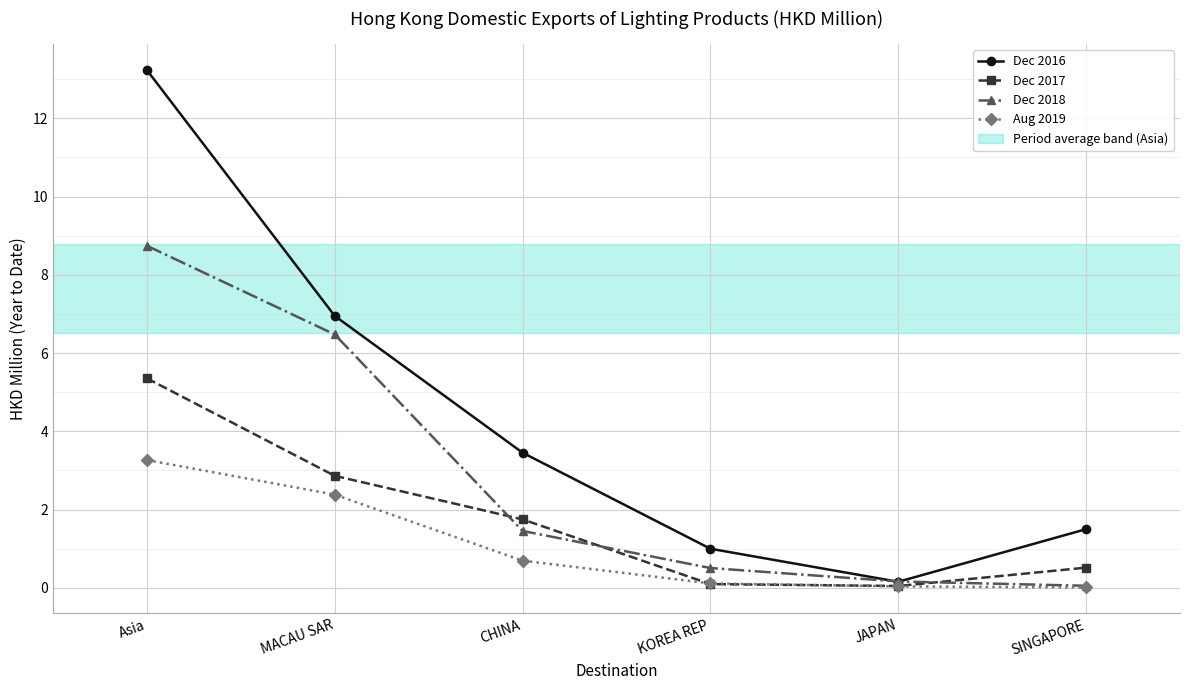

Is it true that Dec 2017 equals 5.4 at Asia?

True